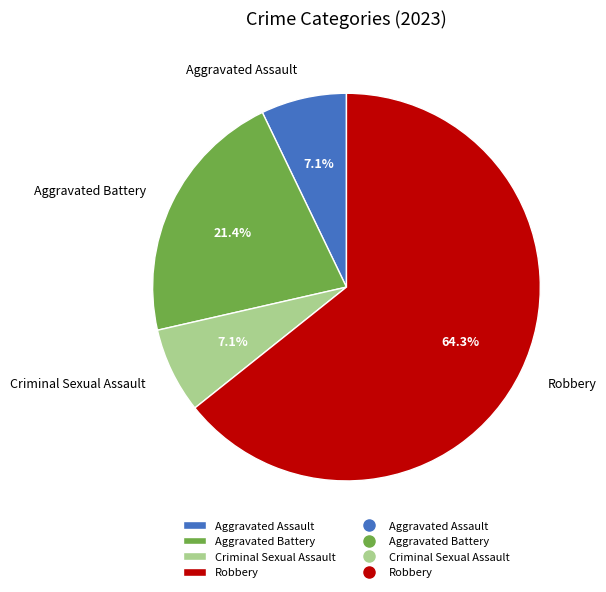

What percentage is the Aggravated Battery slice, to the nearest percent?

21%